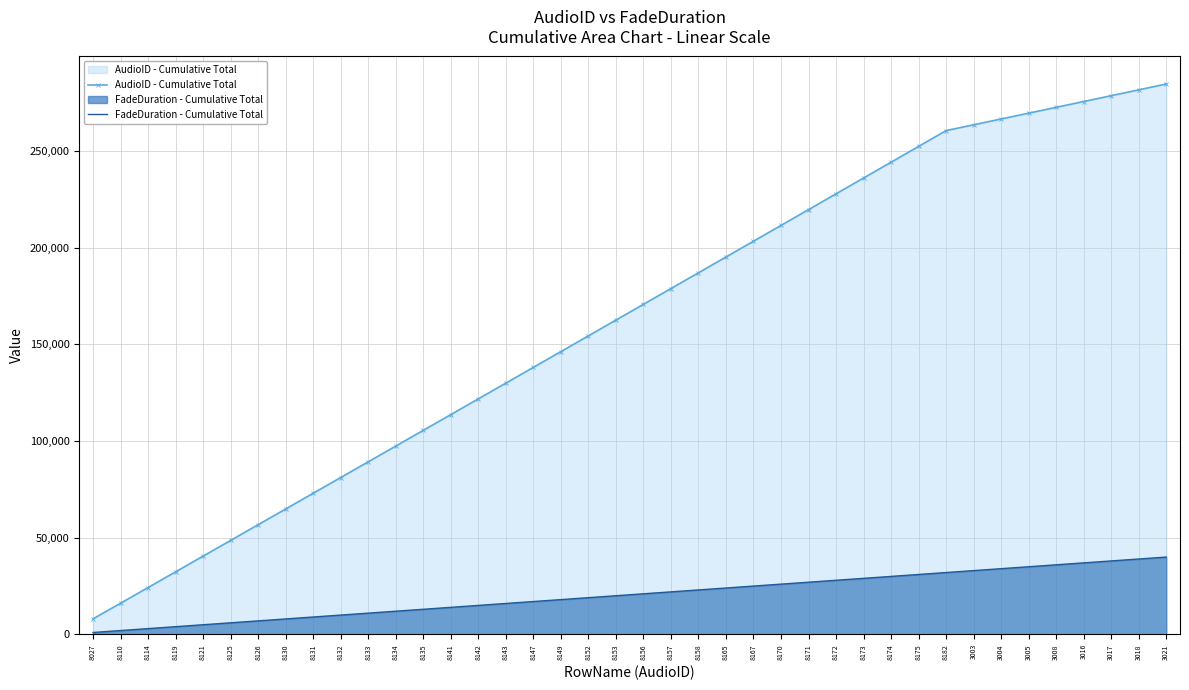

Reading left to right, list all the values displayed in this chart.

AudioID - Cumulative Total: 8027=8027	8110=16137	8114=24251	8119=32370	8121=40491	8125=48616	8126=56742	8130=64872	8131=73003	8132=81135	8133=89268	8134=97402	8135=105537	8141=113678	8142=121820	8143=129963	8147=138110	8149=146259	8152=154411	8153=162564	8156=170720	8157=178877	8158=187035	8165=195200	8167=203367	8170=211537	8171=219708	8172=227880	8173=236053	8174=244227	8175=252402	8182=260584	3003=263587	3004=266591	3005=269596	3008=272604	3016=275620	3017=278637	3018=281655	3021=284676
FadeDuration - Cumulative Total: 8027=1000	8110=2000	8114=3000	8119=4000	8121=5000	8125=6000	8126=7000	8130=8000	8131=9000	8132=10000	8133=11000	8134=12000	8135=13000	8141=14000	8142=15000	8143=16000	8147=17000	8149=18000	8152=19000	8153=20000	8156=21000	8157=22000	8158=23000	8165=24000	8167=25000	8170=26000	8171=27000	8172=28000	8173=29000	8174=30000	8175=31000	8182=32000	3003=33000	3004=34000	3005=35000	3008=36000	3016=37000	3017=38000	3018=39000	3021=40000